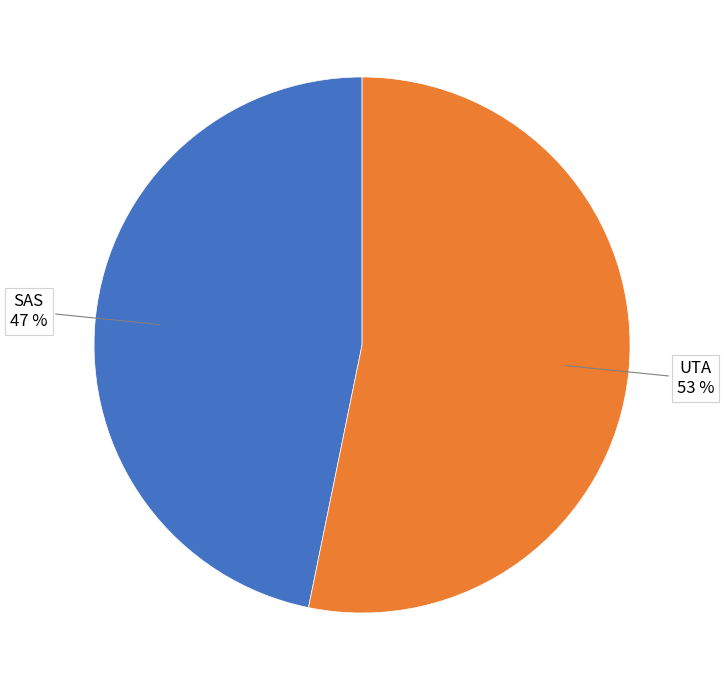

To the nearest percent, what is the average slice percentage?

50%